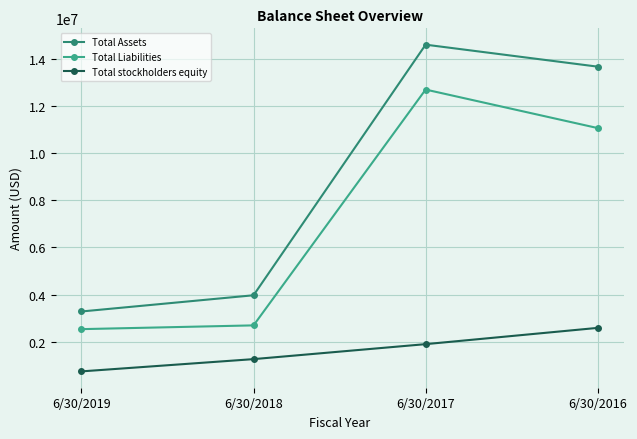

Where is the first local maximum for Total Liabilities?

6/30/2017